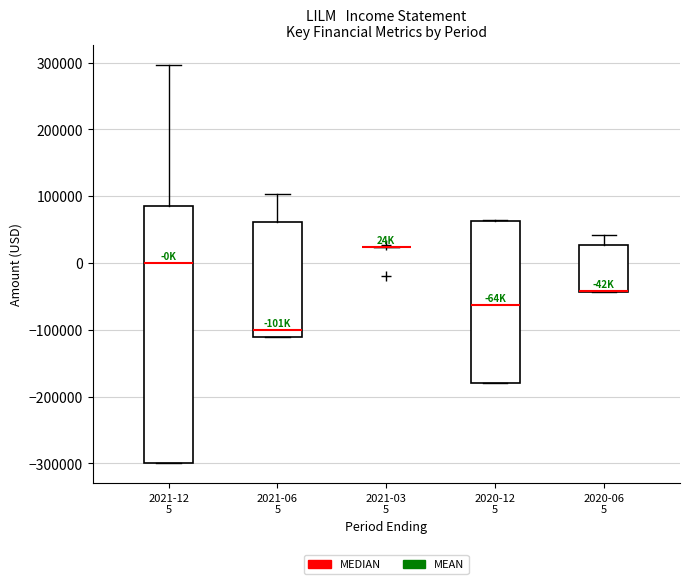

Which box is the tallest, from its lower edge to its upper edge?

2021-12 5